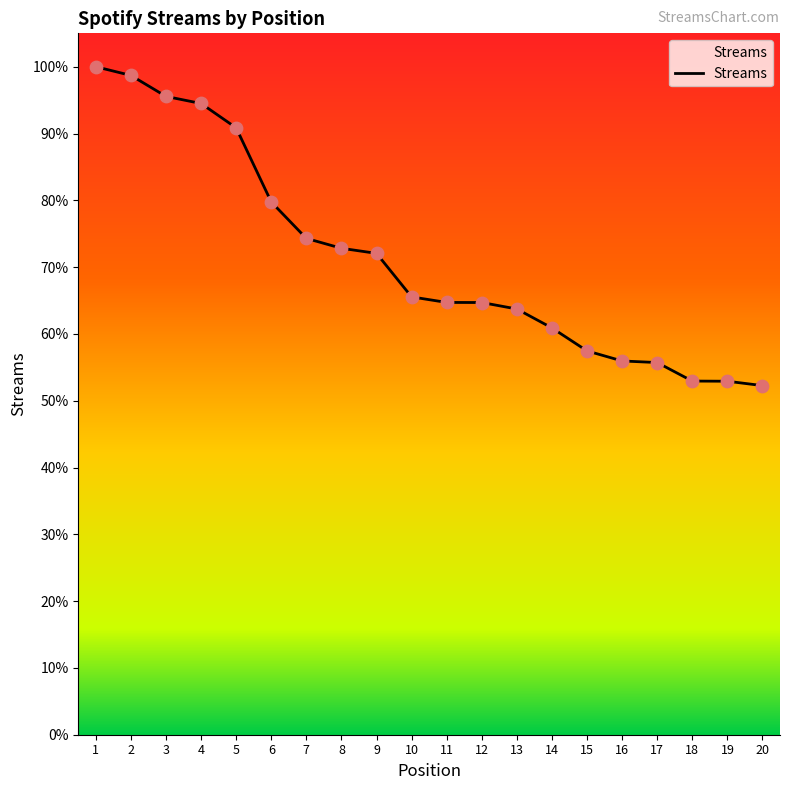

Is this an area chart (filled region under the line)?

Yes